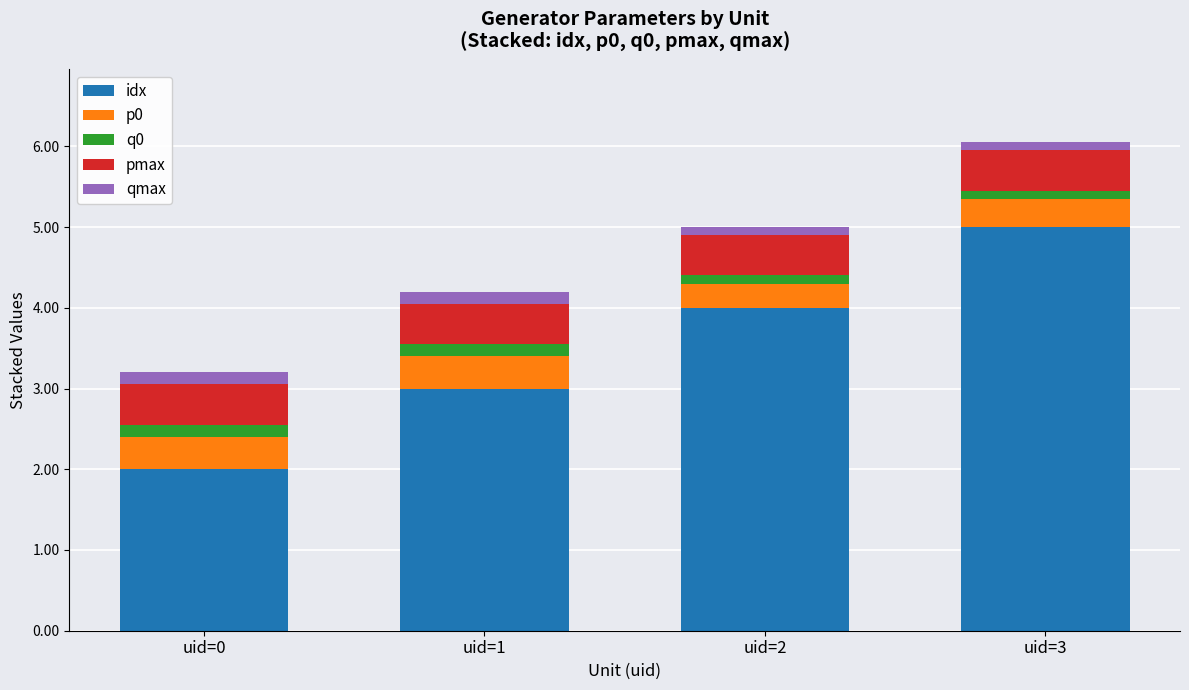

At which category is the sum across all series the highest?

uid=3